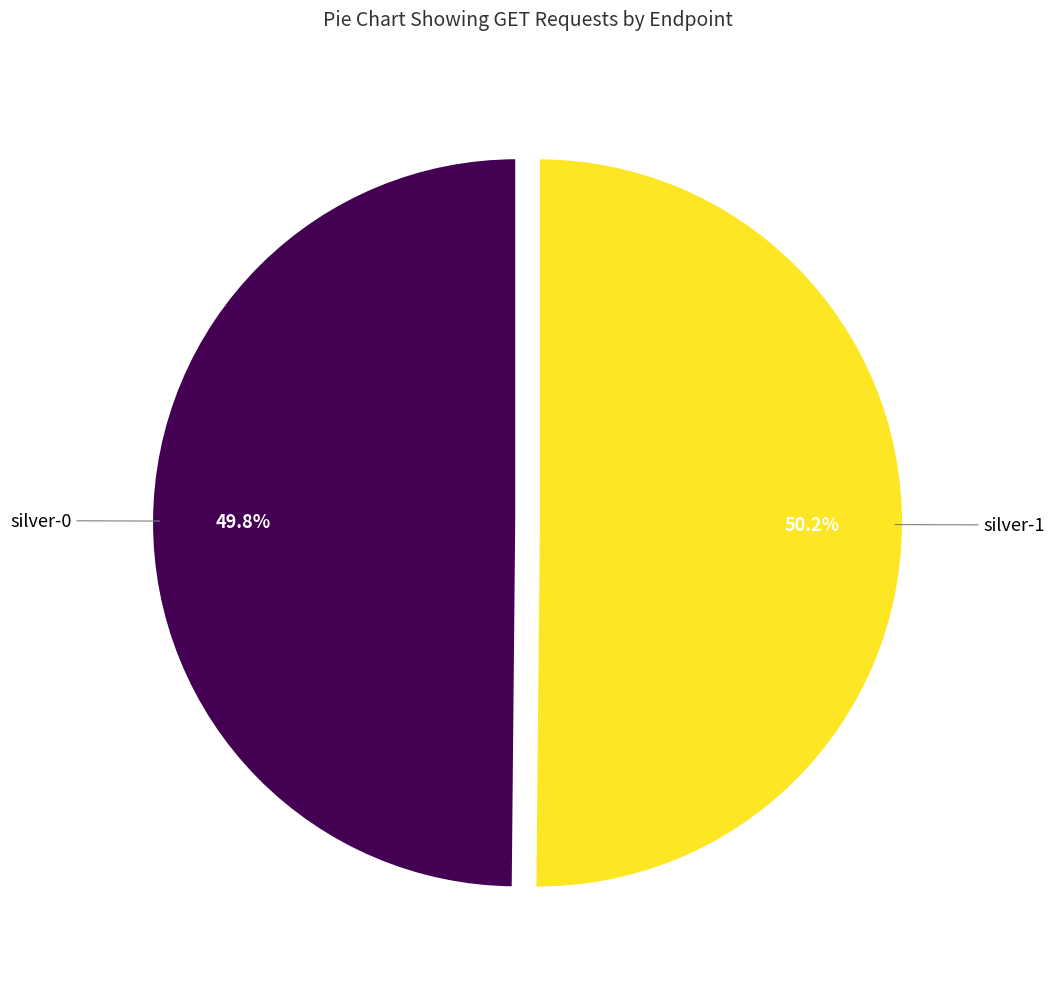

Is there any slice that represents more than half of the pie?

Yes